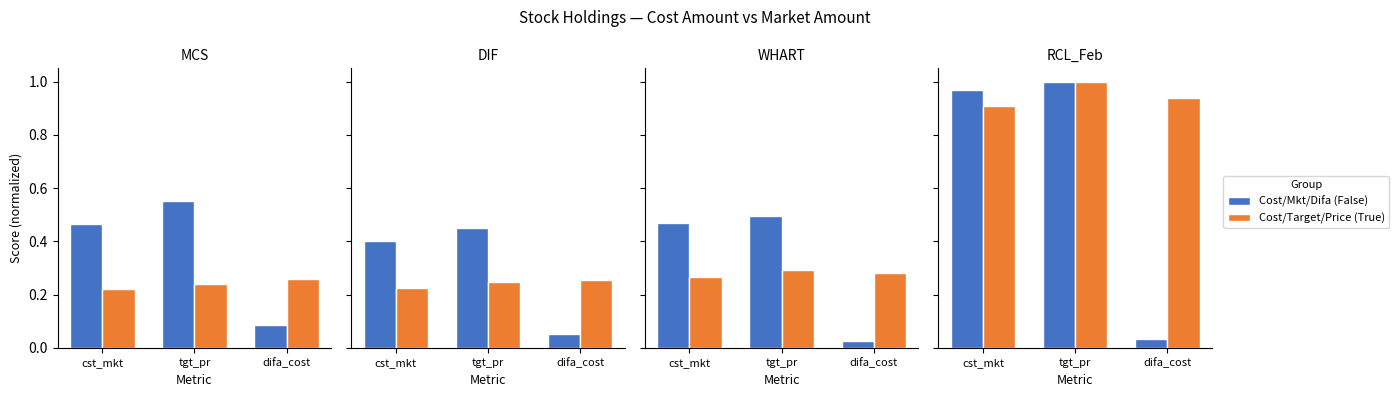

Is it true that Cost/Mkt/Difa equals 0.6 at cst_mkt?

False